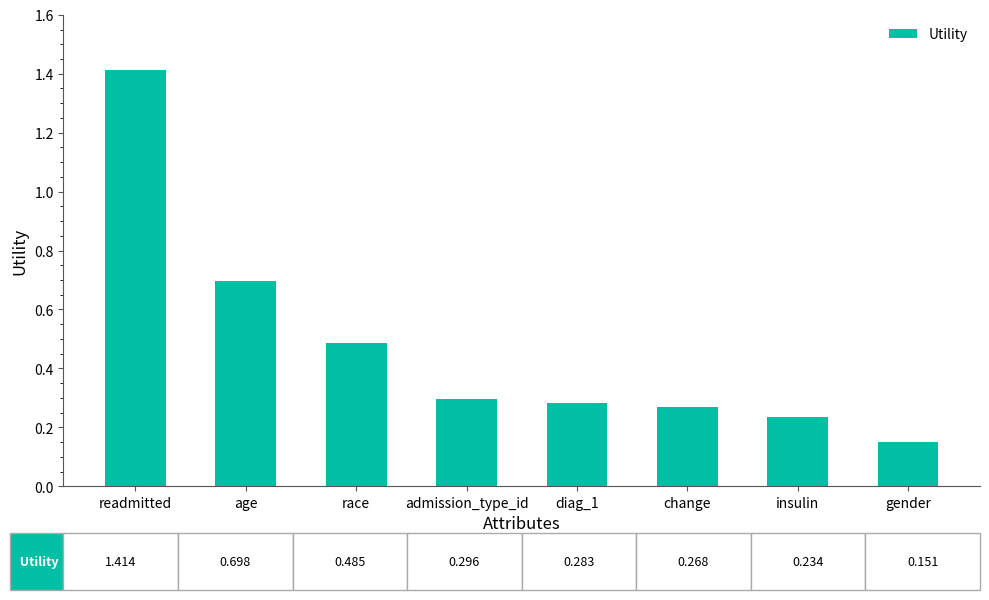

What is the label of the 1st bar from the left?

readmitted